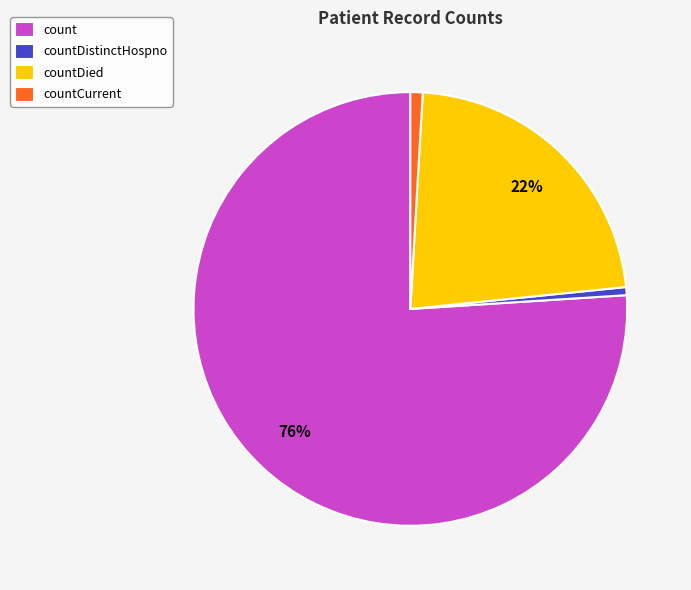

To the nearest percent, what is the average slice percentage?

25%